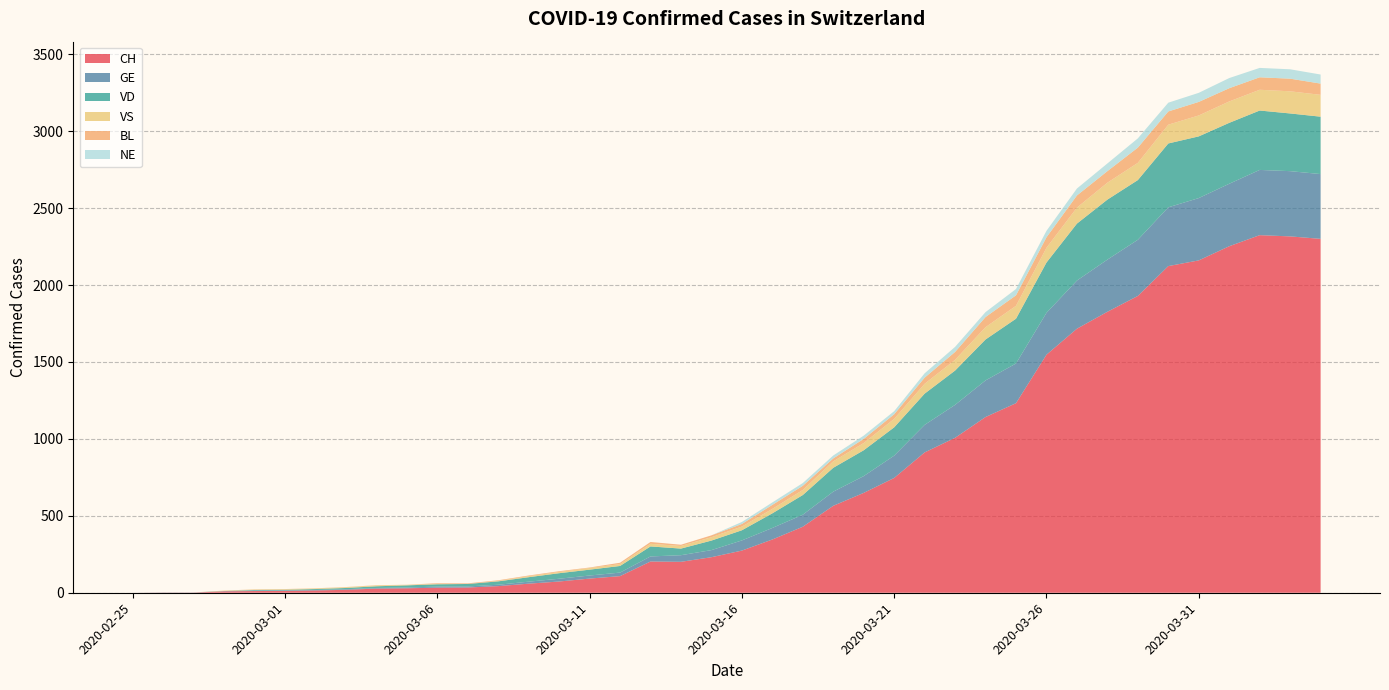

Reading right to left, what are all the values shown in this chart?

CH: 2020-04-04=2300	2020-04-03=2316	2020-04-02=2324	2020-04-01=2252	2020-03-31=2160	2020-03-30=2123	2020-03-29=1929	2020-03-28=1826	2020-03-27=1716	2020-03-26=1547	2020-03-25=1232	2020-03-24=1142	2020-03-23=1007	2020-03-22=912	2020-03-21=746	2020-03-20=649	2020-03-19=565	2020-03-18=429	2020-03-17=346	2020-03-16=274	2020-03-15=231	2020-03-14=201	2020-03-13=203	2020-03-12=108	2020-03-11=92	2020-03-10=73	2020-03-09=59	2020-03-08=43	2020-03-07=34	2020-03-06=33	2020-03-05=29	2020-03-04=27	2020-03-03=19	2020-03-02=15	2020-03-01=12	2020-02-29=11	2020-02-28=9	2020-02-27=1	2020-02-26=1	2020-02-25=0
GE: 2020-04-04=421	2020-04-03=424	2020-04-02=424	2020-04-01=406	2020-03-31=405	2020-03-30=382	2020-03-29=365	2020-03-28=339	2020-03-27=313	2020-03-26=272	2020-03-25=258	2020-03-24=238	2020-03-23=214	2020-03-22=179	2020-03-21=145	2020-03-20=109	2020-03-19=92	2020-03-18=78	2020-03-17=75	2020-03-16=66	2020-03-15=46	2020-03-14=43	2020-03-13=33	2020-03-12=23	2020-03-11=20	2020-03-10=18	2020-03-09=13	2020-03-08=9	2020-03-07=7	2020-03-06=7	2020-03-05=5	2020-03-04=4	2020-03-03=4	2020-03-02=3	2020-03-01=3	2020-02-29=3	2020-02-28=2	2020-02-27=1	2020-02-26=1	2020-02-25=0
VD: 2020-04-04=373	2020-04-03=375	2020-04-02=386	2020-04-01=396	2020-03-31=401	2020-03-30=415	2020-03-29=388	2020-03-28=390	2020-03-27=370	2020-03-26=327	2020-03-25=291	2020-03-24=266	2020-03-23=223	2020-03-22=203	2020-03-21=184	2020-03-20=168	2020-03-19=155	2020-03-18=128	2020-03-17=95	2020-03-16=66	2020-03-15=62	2020-03-14=43	2020-03-13=65	2020-03-12=43	2020-03-11=38	2020-03-10=36	2020-03-09=29	2020-03-08=22	2020-03-07=16	2020-03-06=15	2020-03-05=14	2020-03-04=11	2020-03-03=8	2020-03-02=6	2020-03-01=4	2020-02-29=4	2020-02-28=0	2020-02-27=0	2020-02-26=0	2020-02-25=0
VS: 2020-04-04=142	2020-04-03=144	2020-04-02=135	2020-04-01=139	2020-03-31=136	2020-03-30=122	2020-03-29=112	2020-03-28=110	2020-03-27=104	2020-03-26=96	2020-03-25=84	2020-03-24=80	2020-03-23=70	2020-03-22=64	2020-03-21=55	2020-03-20=47	2020-03-19=42	2020-03-18=33	2020-03-17=29	2020-03-16=24	2020-03-15=22	2020-03-14=17	2020-03-13=17	2020-03-12=12	2020-03-11=11	2020-03-10=8	2020-03-09=7	2020-03-08=3	2020-03-07=0	2020-03-06=3	2020-03-05=3	2020-03-04=6	2020-03-03=5	2020-03-02=4	2020-03-01=4	2020-02-29=3	2020-02-28=3	2020-02-27=0	2020-02-26=0	2020-02-25=0
BL: 2020-04-04=73	2020-04-03=82	2020-04-02=81	2020-04-01=86	2020-03-31=88	2020-03-30=86	2020-03-29=99	2020-03-28=75	2020-03-27=79	2020-03-26=68	2020-03-25=68	2020-03-24=66	2020-03-23=51	2020-03-22=40	2020-03-21=30	2020-03-20=27	2020-03-19=19	2020-03-18=27	2020-03-17=26	2020-03-16=17	2020-03-15=12	2020-03-14=8	2020-03-13=12	2020-03-12=9	2020-03-11=3	2020-03-10=5	2020-03-09=4	2020-03-08=4	2020-03-07=4	2020-03-06=4	2020-03-05=1	2020-03-04=1	2020-03-03=1	2020-03-02=1	2020-03-01=1	2020-02-29=1	2020-02-28=0	2020-02-27=0	2020-02-26=0	2020-02-25=0
NE: 2020-04-04=59	2020-04-03=61	2020-04-02=61	2020-04-01=66	2020-03-31=59	2020-03-30=57	2020-03-29=60	2020-03-28=50	2020-03-27=45	2020-03-26=42	2020-03-25=41	2020-03-24=32	2020-03-23=33	2020-03-22=28	2020-03-21=20	2020-03-20=21	2020-03-19=19	2020-03-18=18	2020-03-17=16	2020-03-16=13	2020-03-15=0	2020-03-14=0	2020-03-13=0	2020-03-12=0	2020-03-11=0	2020-03-10=0	2020-03-09=0	2020-03-08=0	2020-03-07=0	2020-03-06=0	2020-03-05=0	2020-03-04=0	2020-03-03=0	2020-03-02=0	2020-03-01=0	2020-02-29=0	2020-02-28=0	2020-02-27=0	2020-02-26=0	2020-02-25=0